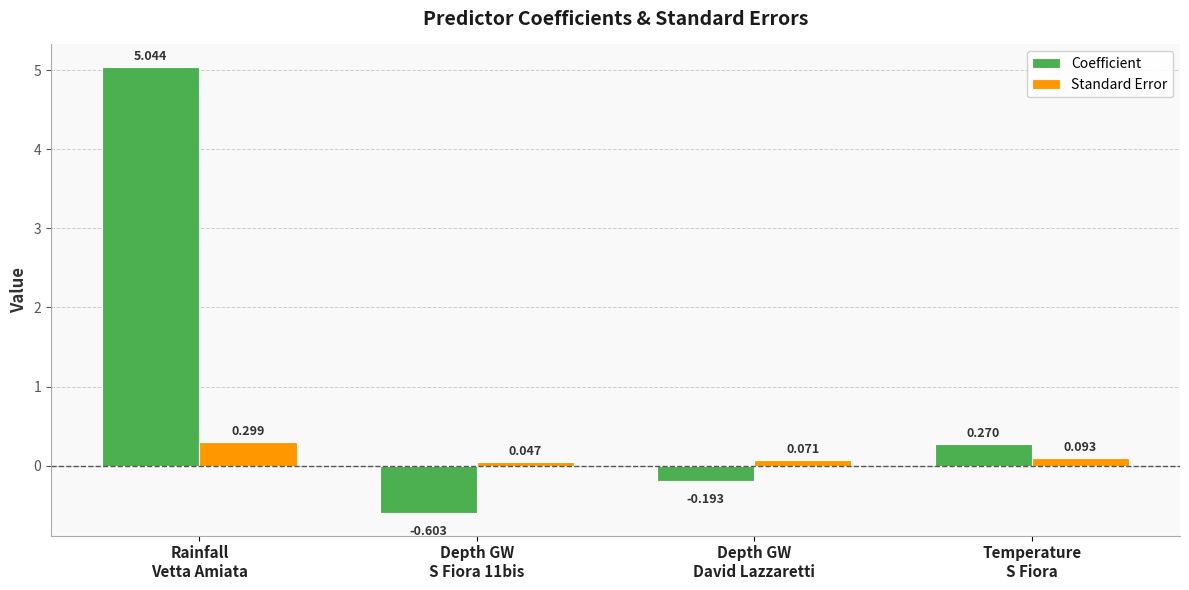

What position from the left is Temperature
S Fiora?

4